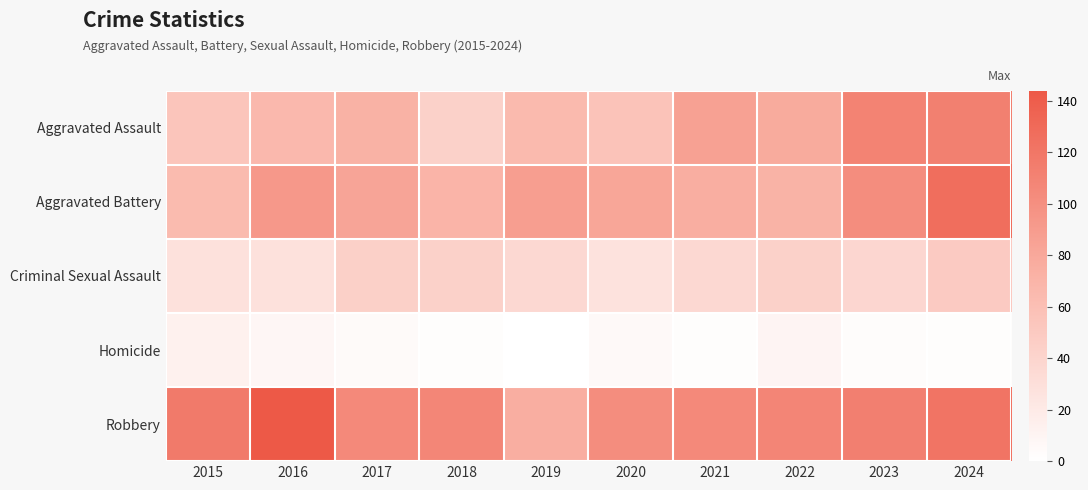

Reading left to right, extract all data points from this chart.

Aggravated Assault: 2015=54	2016=66	2017=72	2018=43	2019=65	2020=56	2021=86	2022=78	2023=110	2024=112
Aggravated Battery: 2015=64	2016=93	2017=83	2018=70	2019=88	2020=82	2021=75	2022=71	2023=102	2024=127
Criminal Sexual Assault: 2015=28	2016=28	2017=44	2018=43	2019=36	2020=27	2021=36	2022=43	2023=38	2024=49
Homicide: 2015=13	2016=8	2017=5	2018=2	2019=0	2020=6	2021=2	2022=10	2023=3	2024=2
Robbery: 2015=117	2016=144	2017=105	2018=107	2019=75	2020=102	2021=105	2022=108	2023=113	2024=122